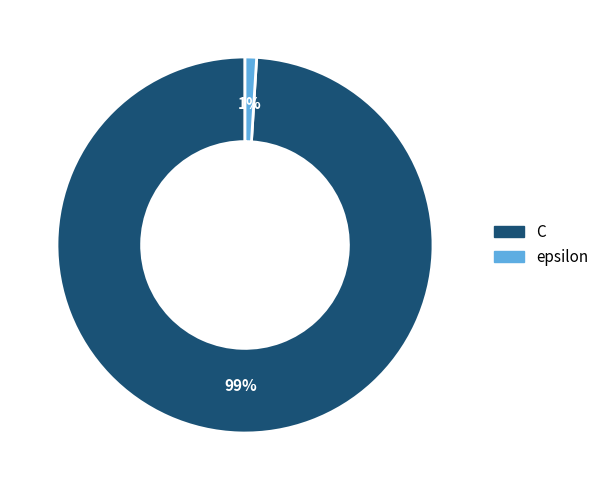

What is the largest slice in the pie chart?

C